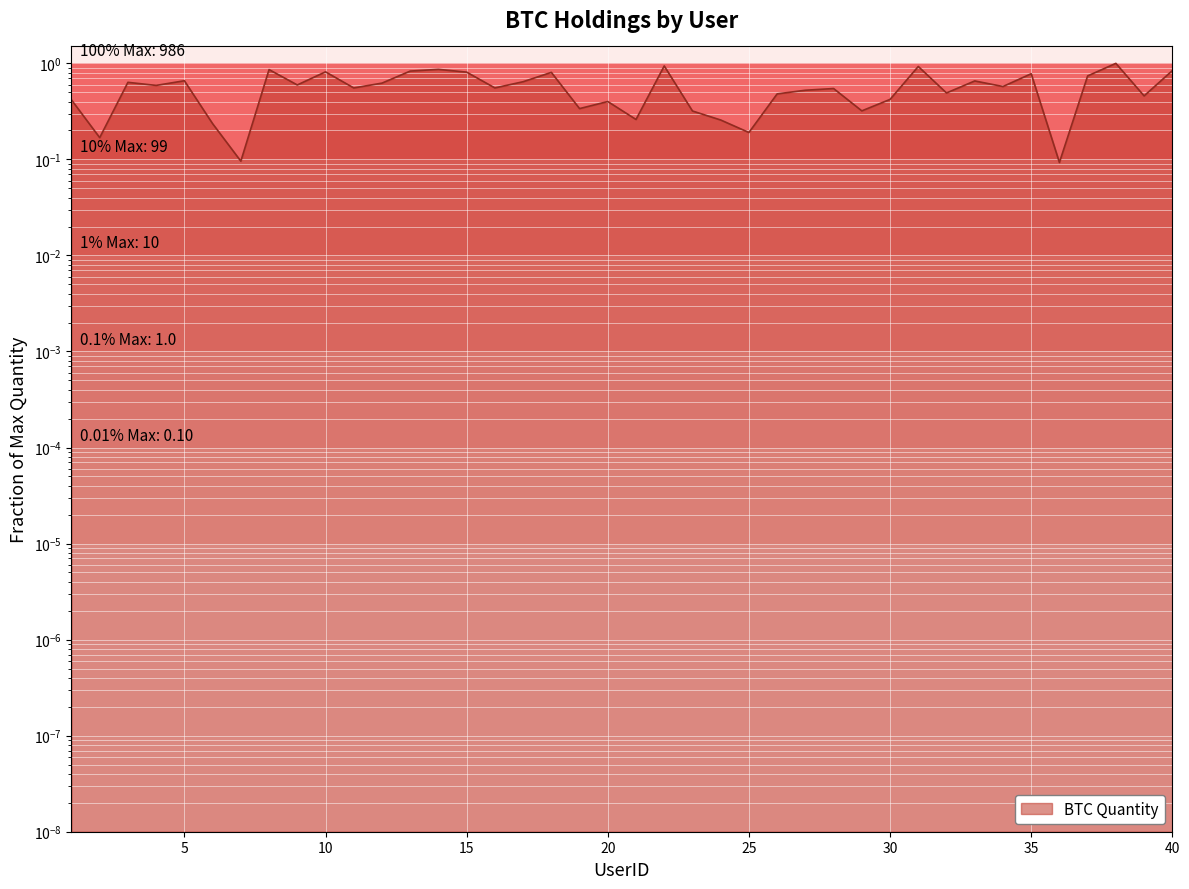

Rank the categories by value from lowest to highest.

36, 7, 2, 25, 6, 24, 21, 23, 29, 19, 20, 1, 30, 39, 26, 32, 27, 28, 11, 16, 34, 4, 9, 12, 3, 17, 33, 5, 37, 35, 18, 15, 10, 13, 40, 8, 14, 31, 22, 38